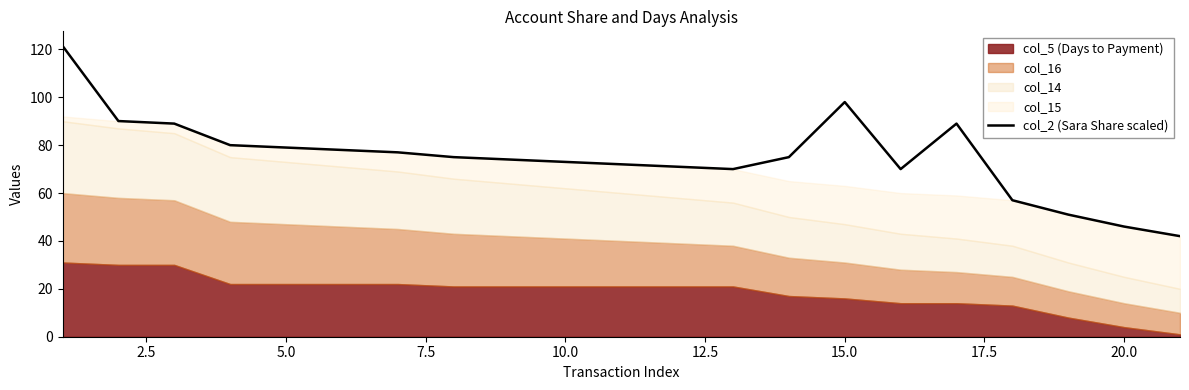

How many interior local peaks (higher than both neighbors) does the data have?

2